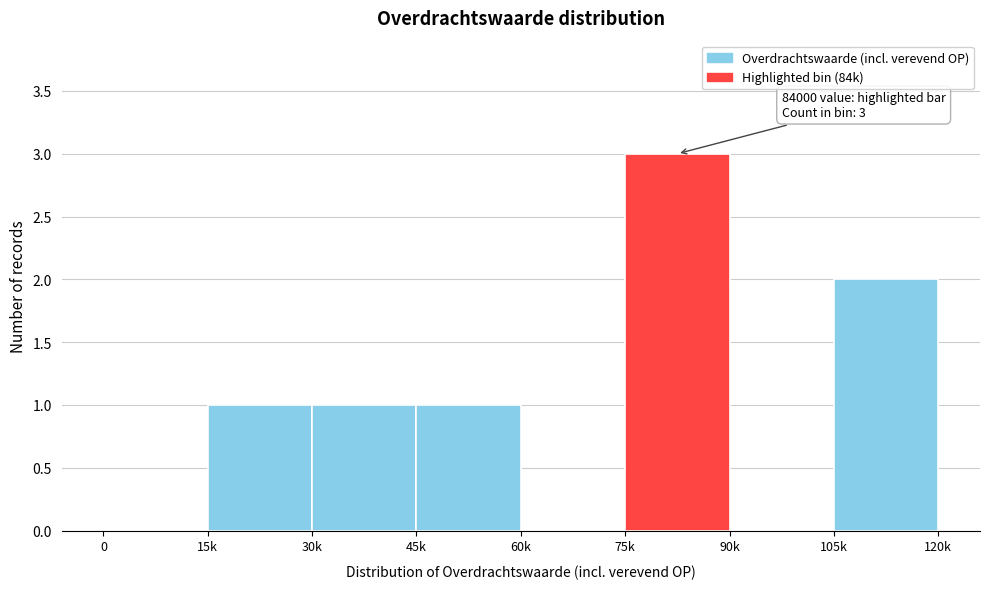

Reading left to right, list all the values displayed in this chart.

0=0	15k=1	30k=1	45k=1	60k=0	75k=3	90k=0	105k=2